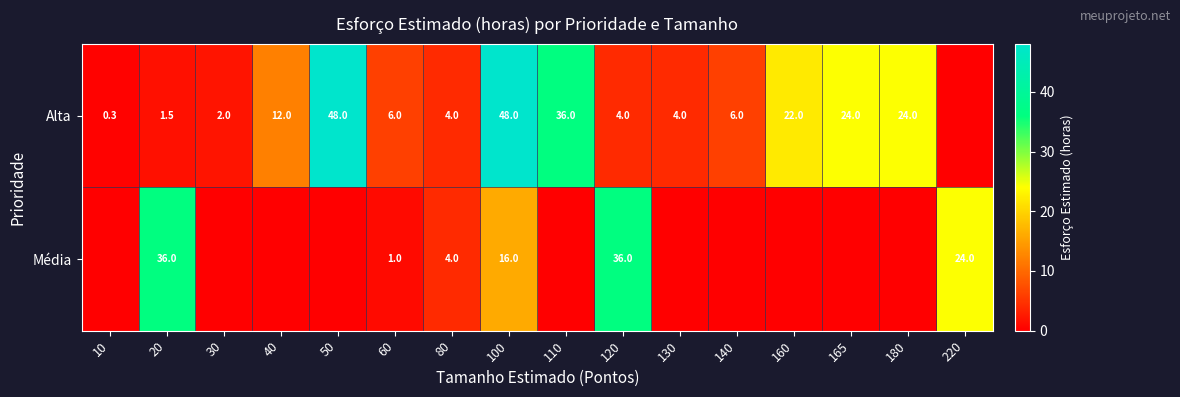

Is it true that Alta equals 4.0 at 80?

True